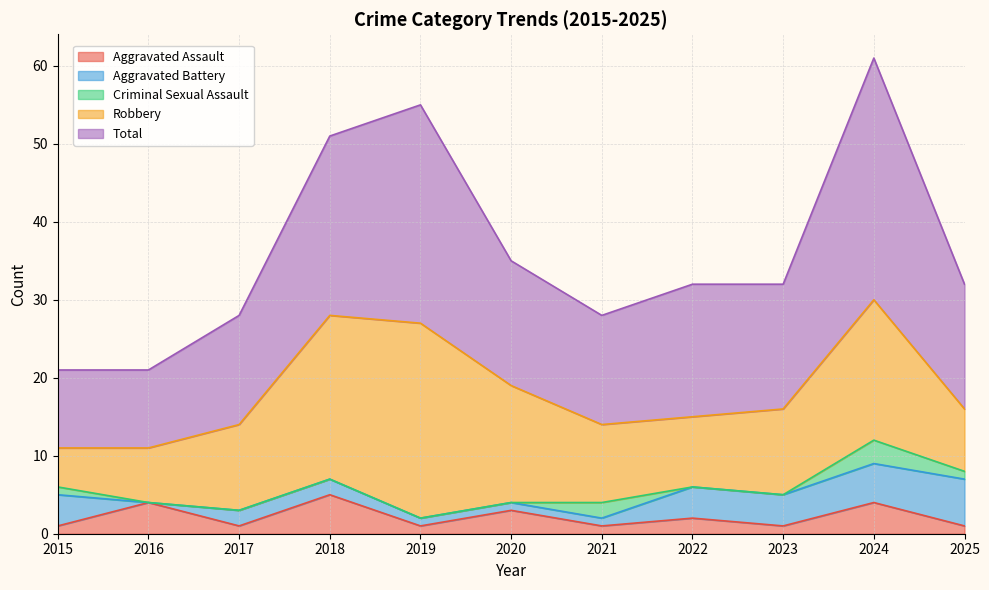

How many positive values does the Criminal Sexual Assault series have?

4